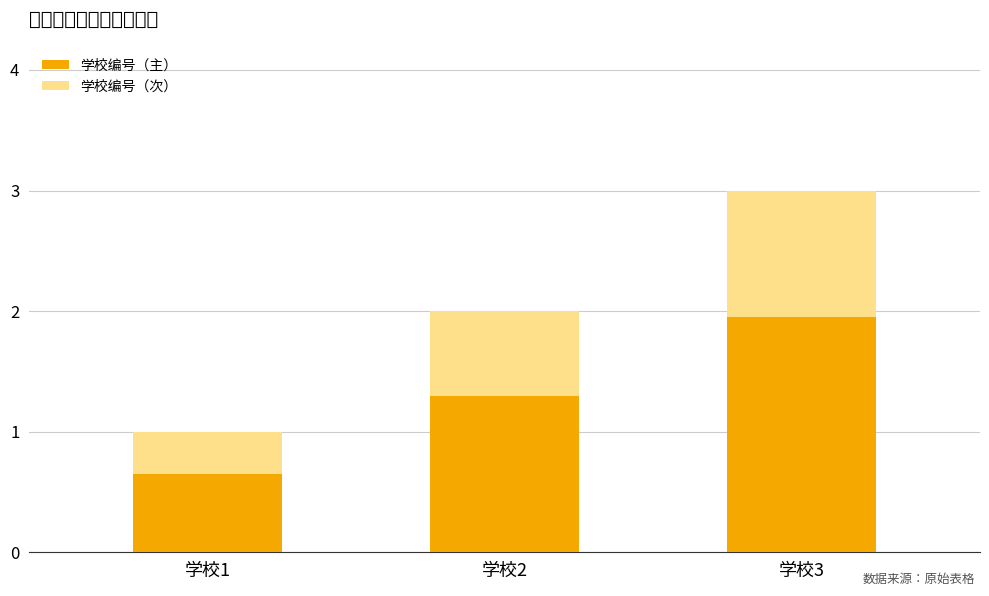

Which category has the lowest value in the 学校编号（主） series?

学校1